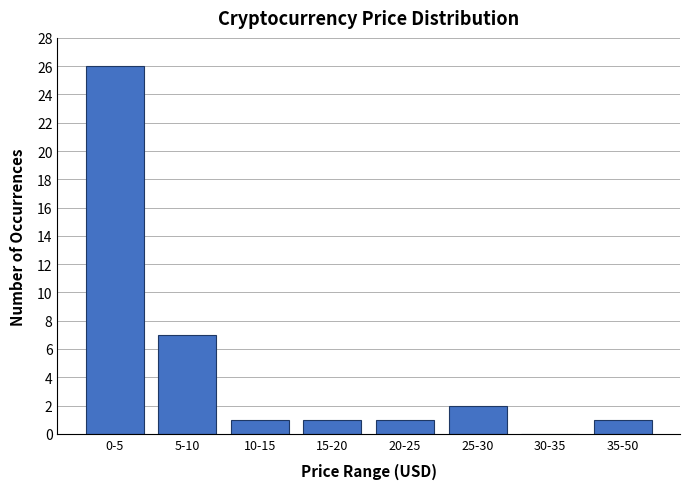

Reading right to left, list all the values displayed in this chart.

35-50=1	30-35=0	25-30=2	20-25=1	15-20=1	10-15=1	5-10=7	0-5=26